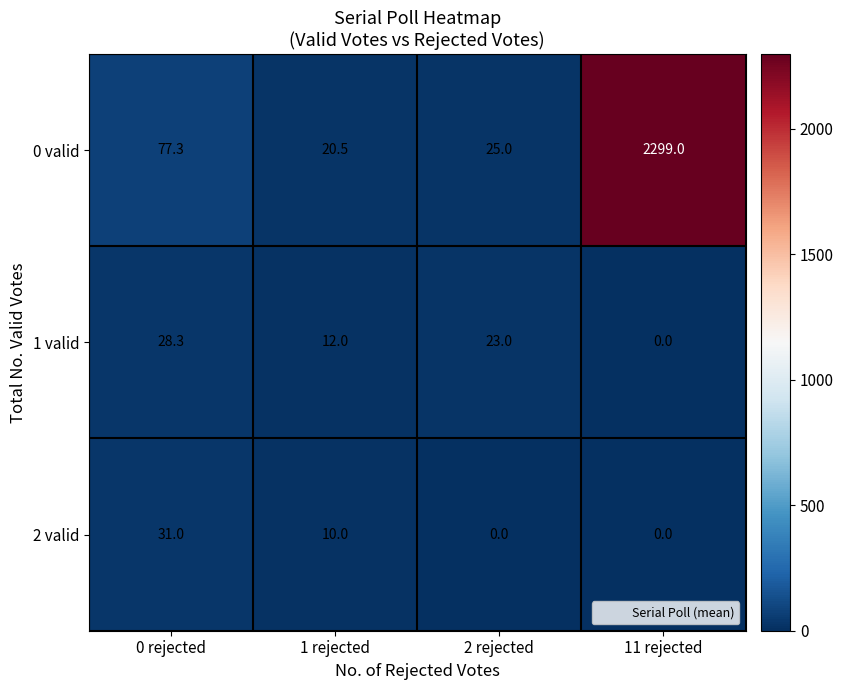

Reading left to right, transcribe all the data shown in this chart.

0 valid: 77.3	20.5	25.0	2299.0
1 valid: 28.3	12.0	23.0	0.0
2 valid: 31.0	10.0	0.0	0.0